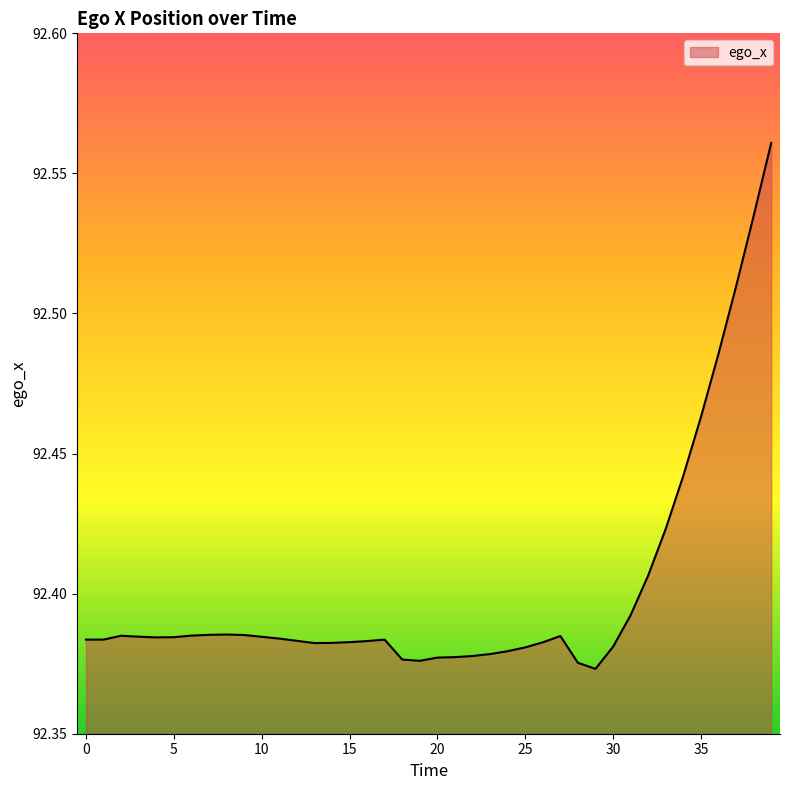

At which category does the chart reach its minimum across all series?

29